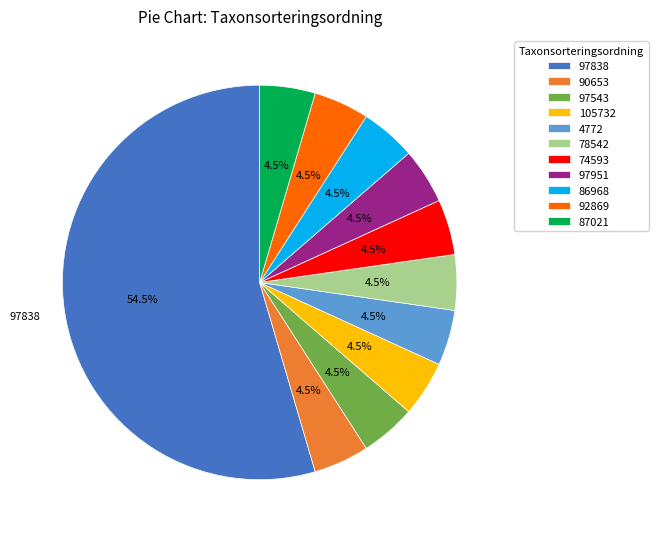

What is the largest slice in the pie chart?

97838